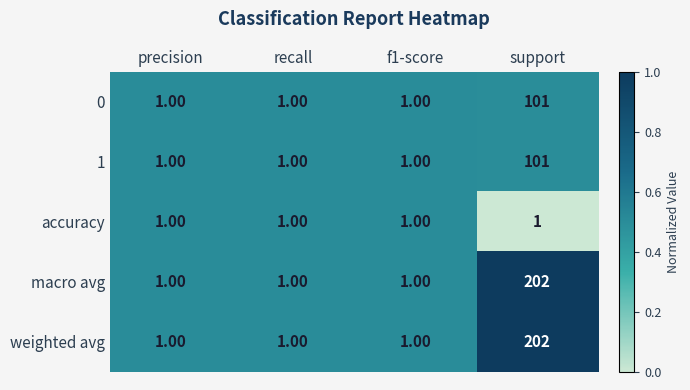

What is the sum of all accuracy values?

4